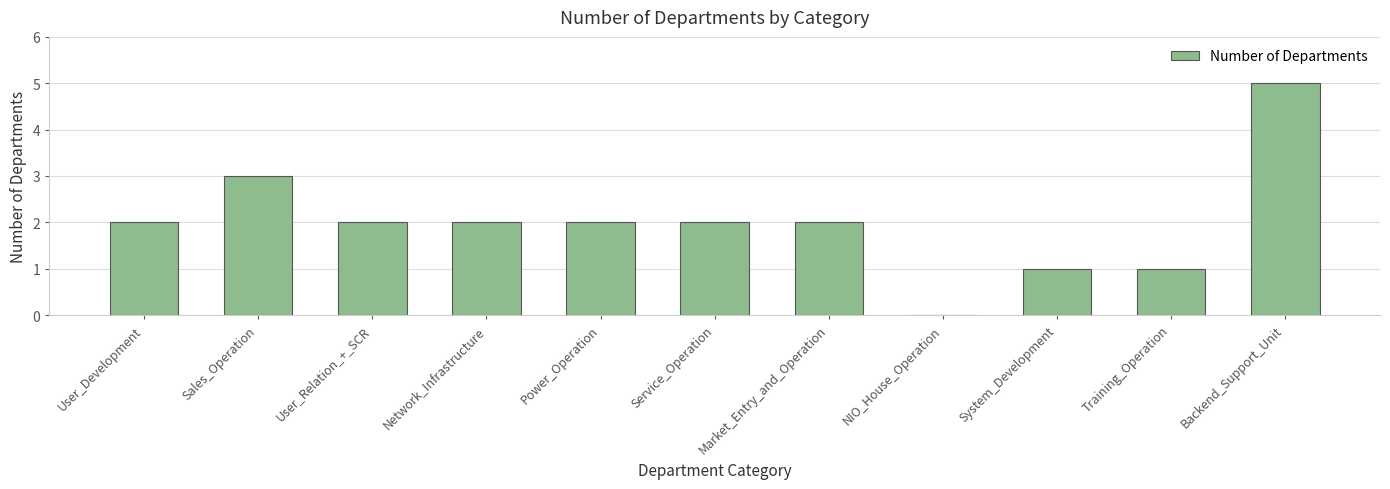

Is it true that the value at Market_Entry_and_Operation is 3?

False